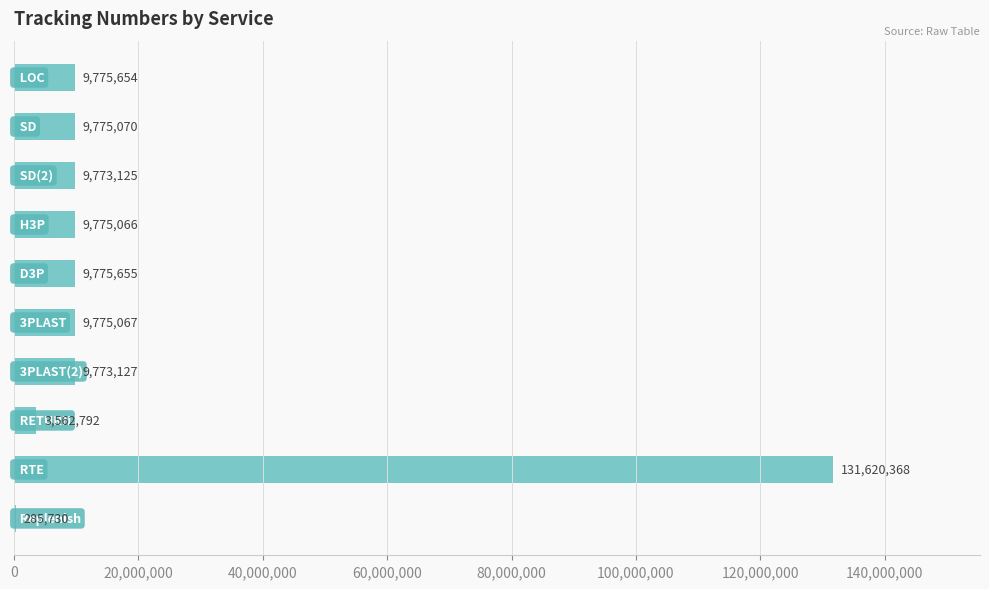

What is the sum of all values?

203891654